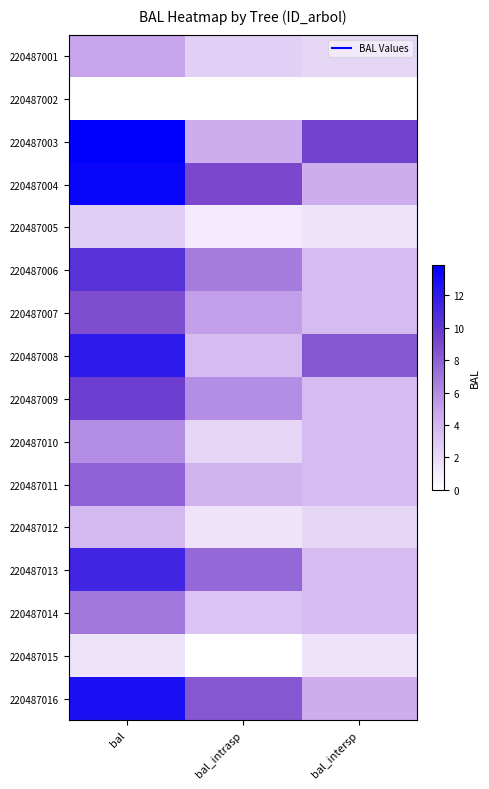

At how many categories does at least one series exceed 3?

3